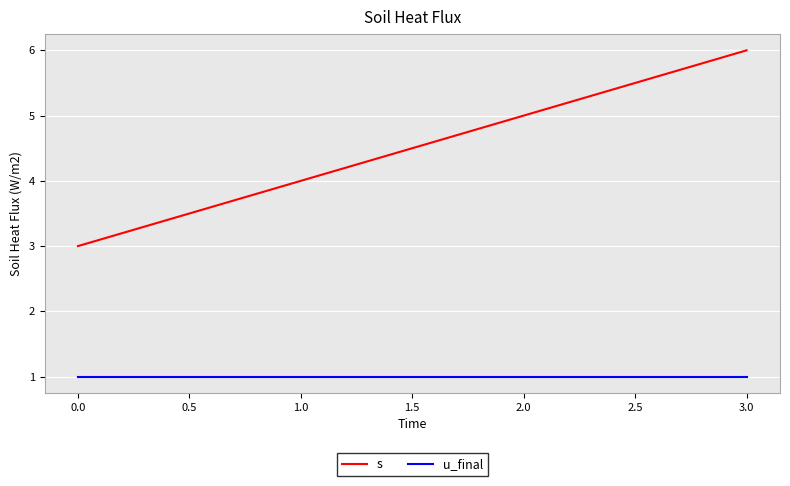

The s series shows 3 at 0.0. True or false?

True